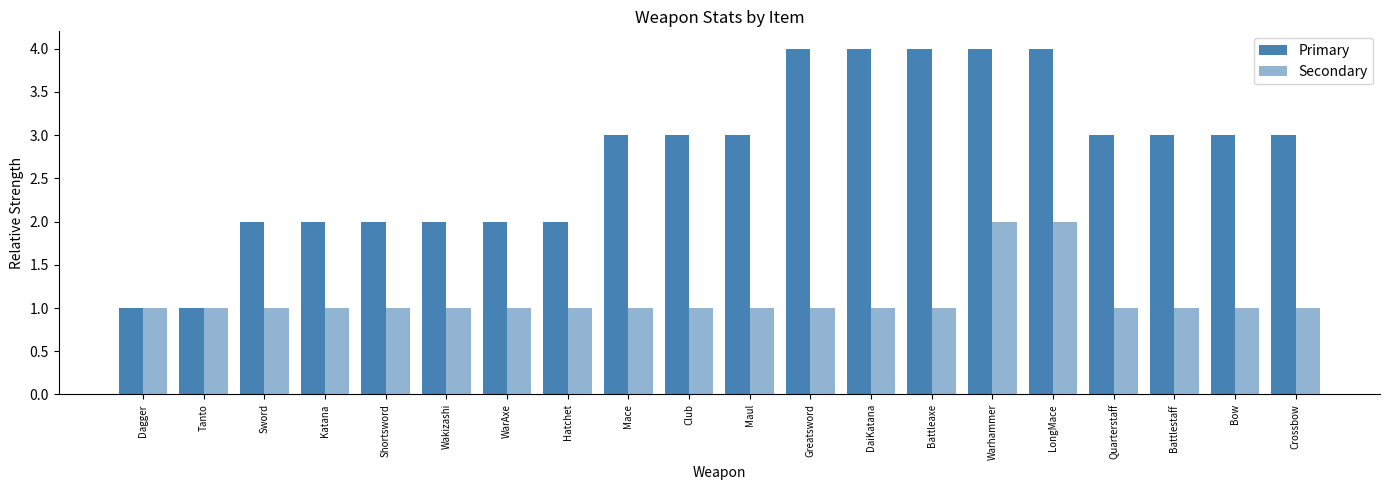

Count the Primary values in the range 2 to 4.

18